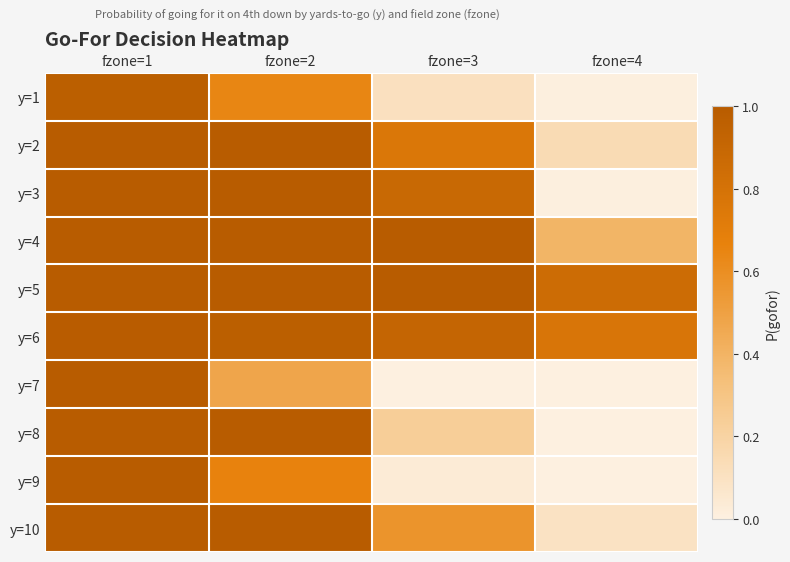

Reading right to left, transcribe all the data shown in this chart.

y=1: fzone=4=0.0	fzone=3=0.1	fzone=2=0.6	fzone=1=1.0
y=2: fzone=4=0.1	fzone=3=0.8	fzone=2=1.0	fzone=1=1.0
y=3: fzone=4=0.0	fzone=3=0.9	fzone=2=1.0	fzone=1=1.0
y=4: fzone=4=0.4	fzone=3=1.0	fzone=2=1.0	fzone=1=1.0
y=5: fzone=4=0.9	fzone=3=1.0	fzone=2=1.0	fzone=1=1.0
y=6: fzone=4=0.8	fzone=3=0.9	fzone=2=1.0	fzone=1=1.0
y=7: fzone=4=0.0	fzone=3=0.0	fzone=2=0.5	fzone=1=1.0
y=8: fzone=4=0.0	fzone=3=0.2	fzone=2=1.0	fzone=1=1.0
y=9: fzone=4=0.0	fzone=3=0.0	fzone=2=0.7	fzone=1=1.0
y=10: fzone=4=0.1	fzone=3=0.6	fzone=2=1.0	fzone=1=1.0